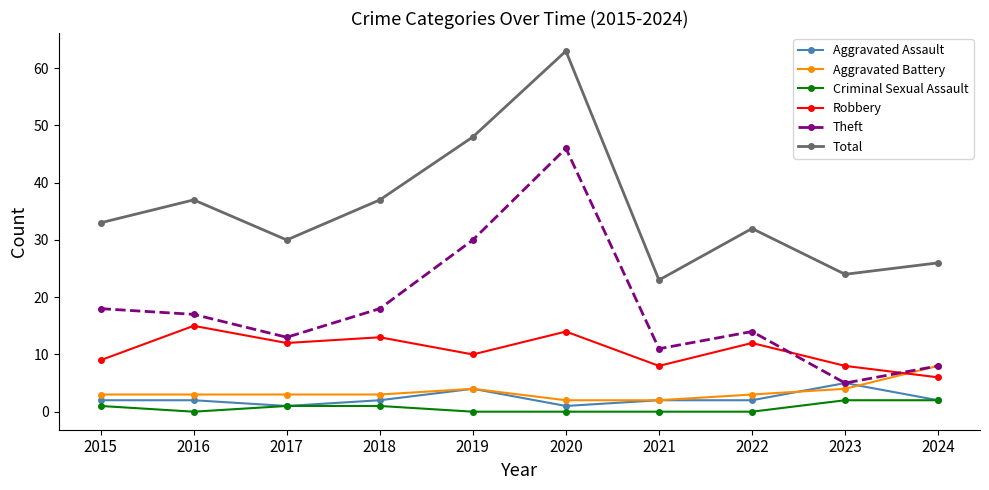

At which category is the sum across all series the highest?

2020